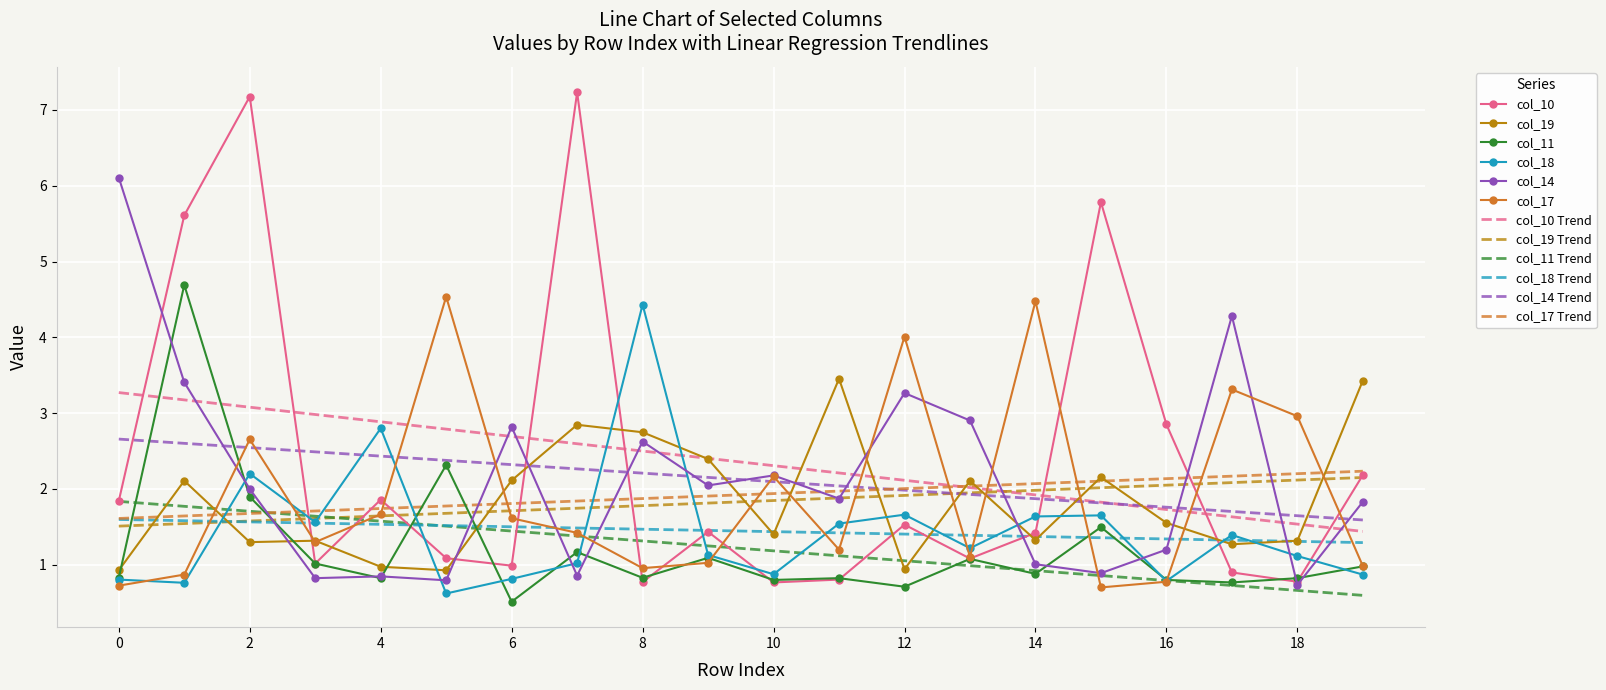

Which series has the widest spread of values?

col_10